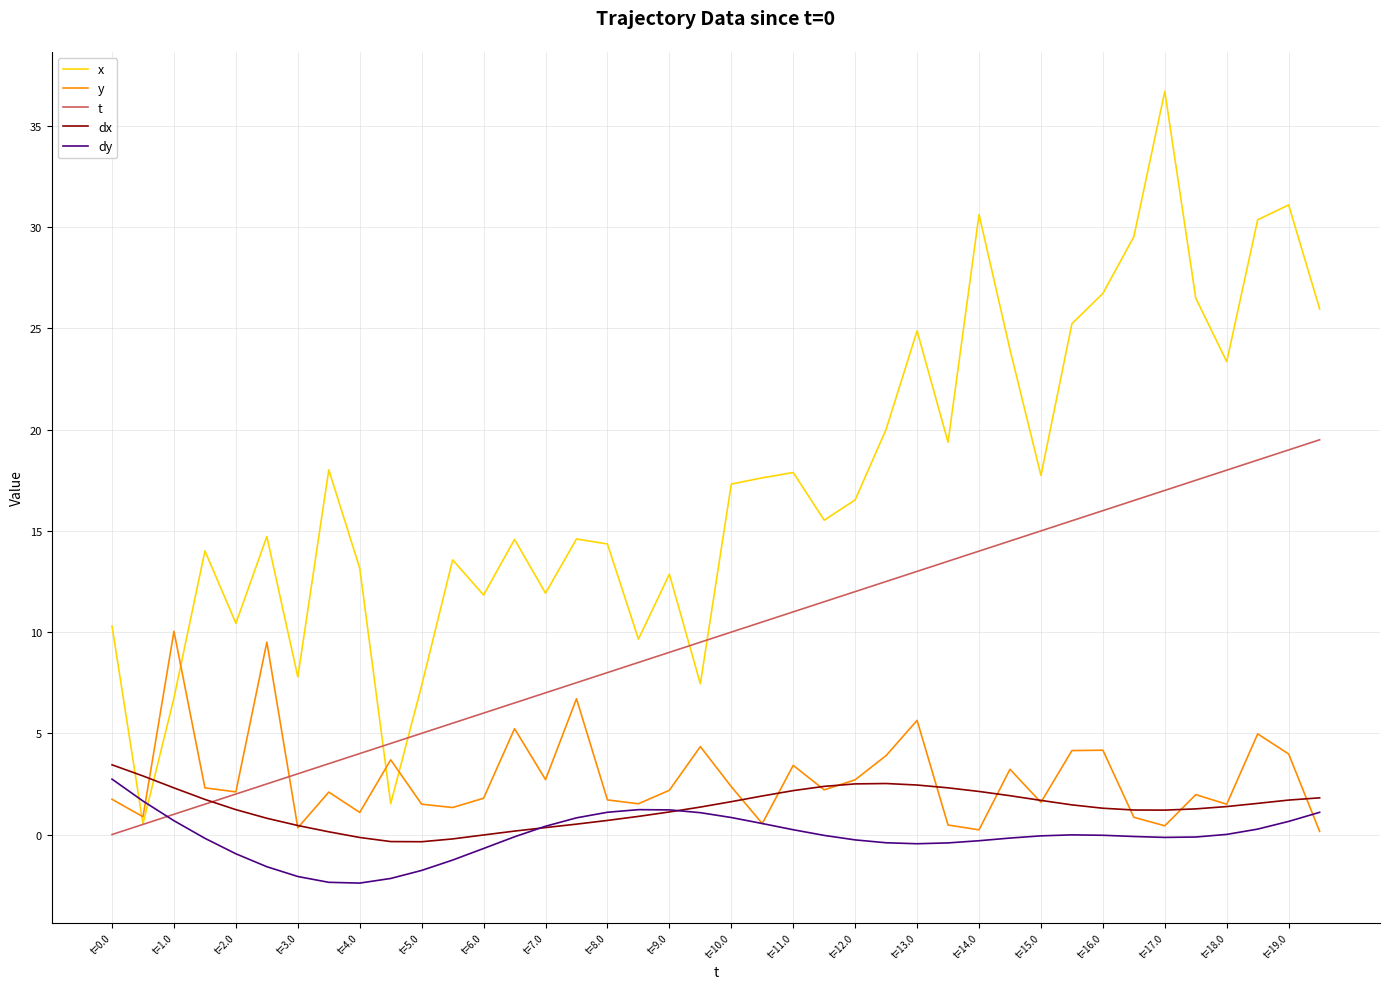

What is the greatest value displayed?

36.7